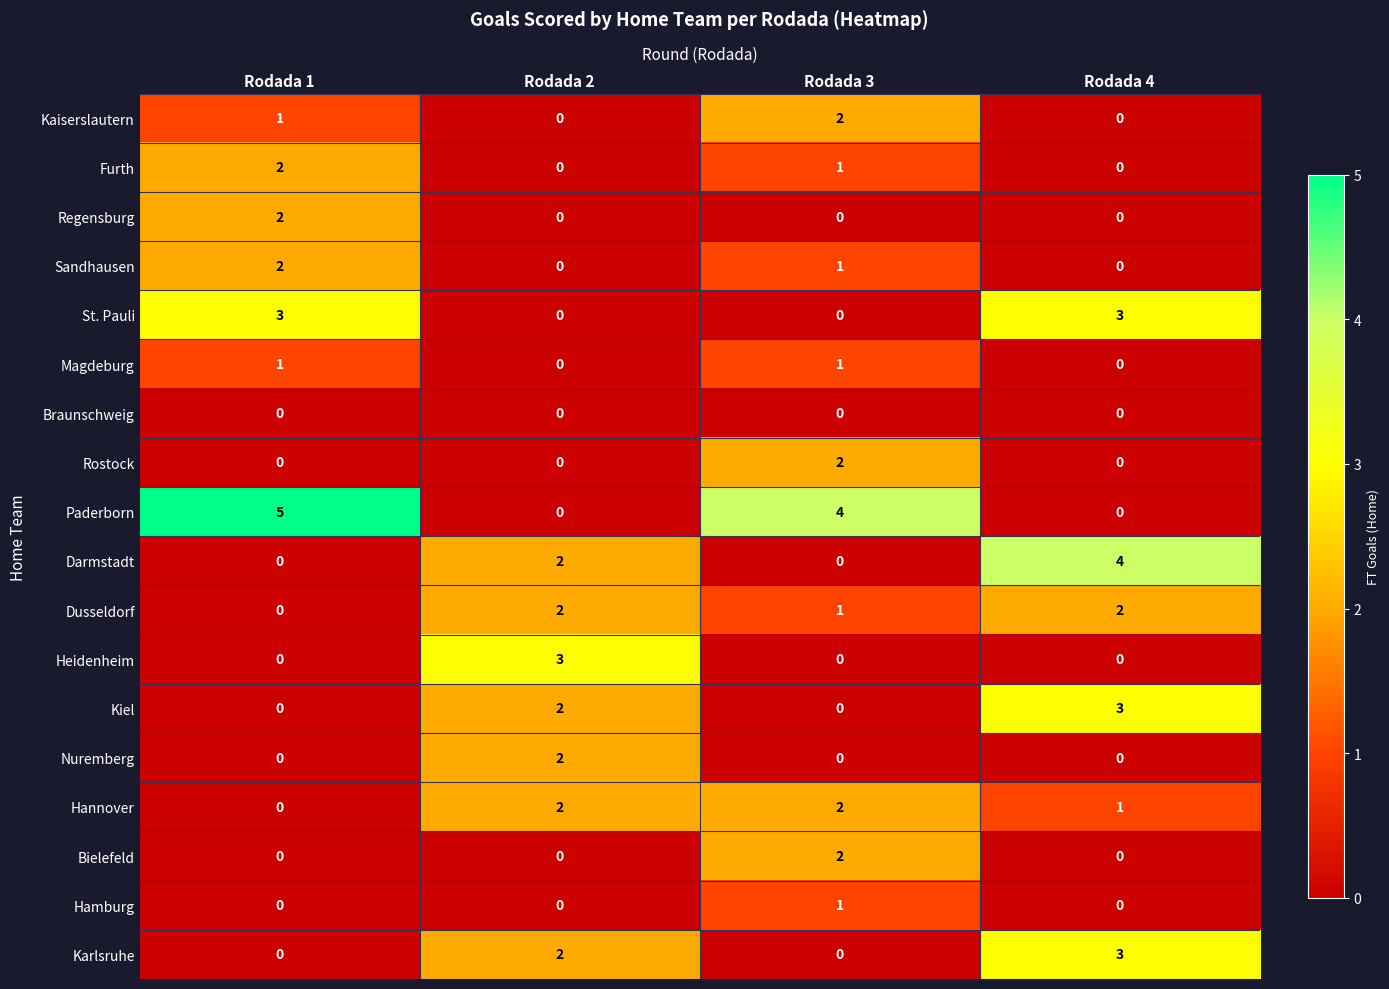

How many data points does each series have?

4